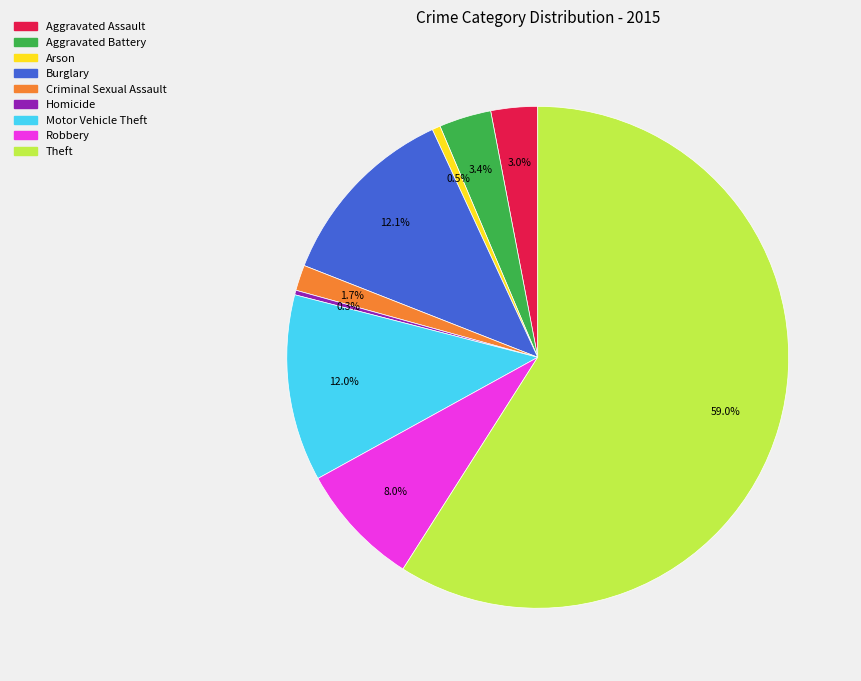

Does Theft account for over 50% of the chart?

Yes